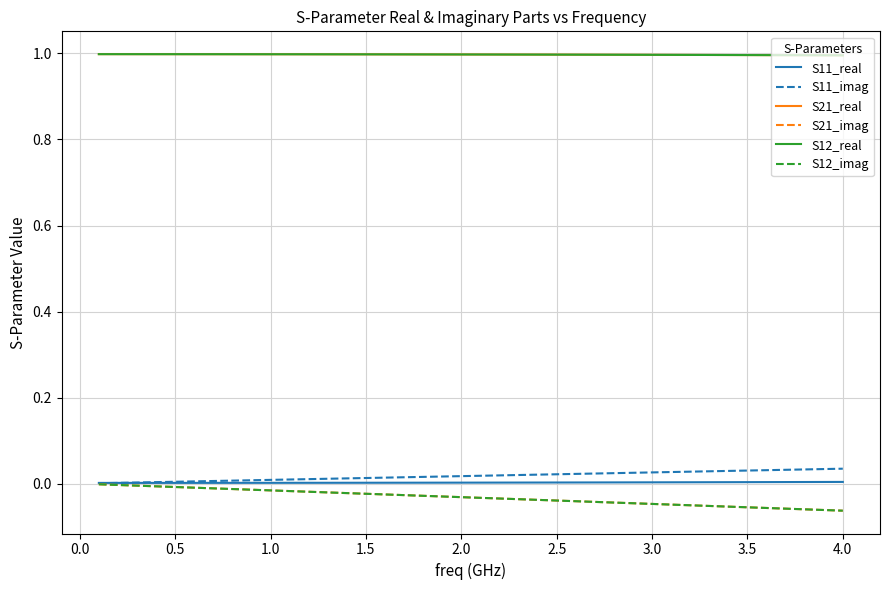

Does the chart have visible grid lines?

Yes